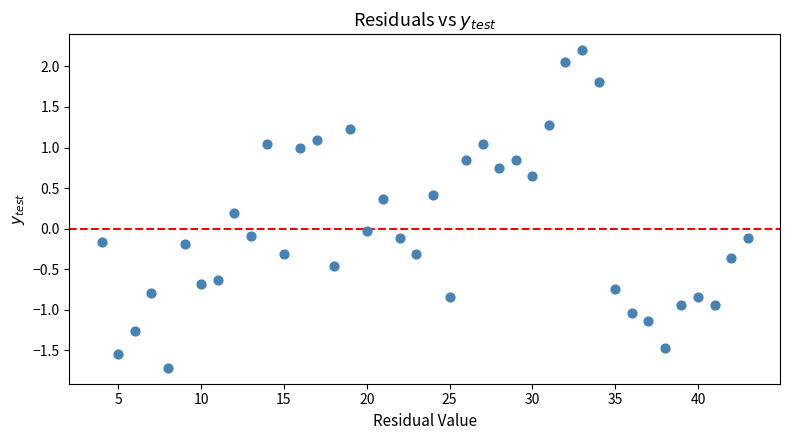

What is the range of X values (max minus min)?

39.0